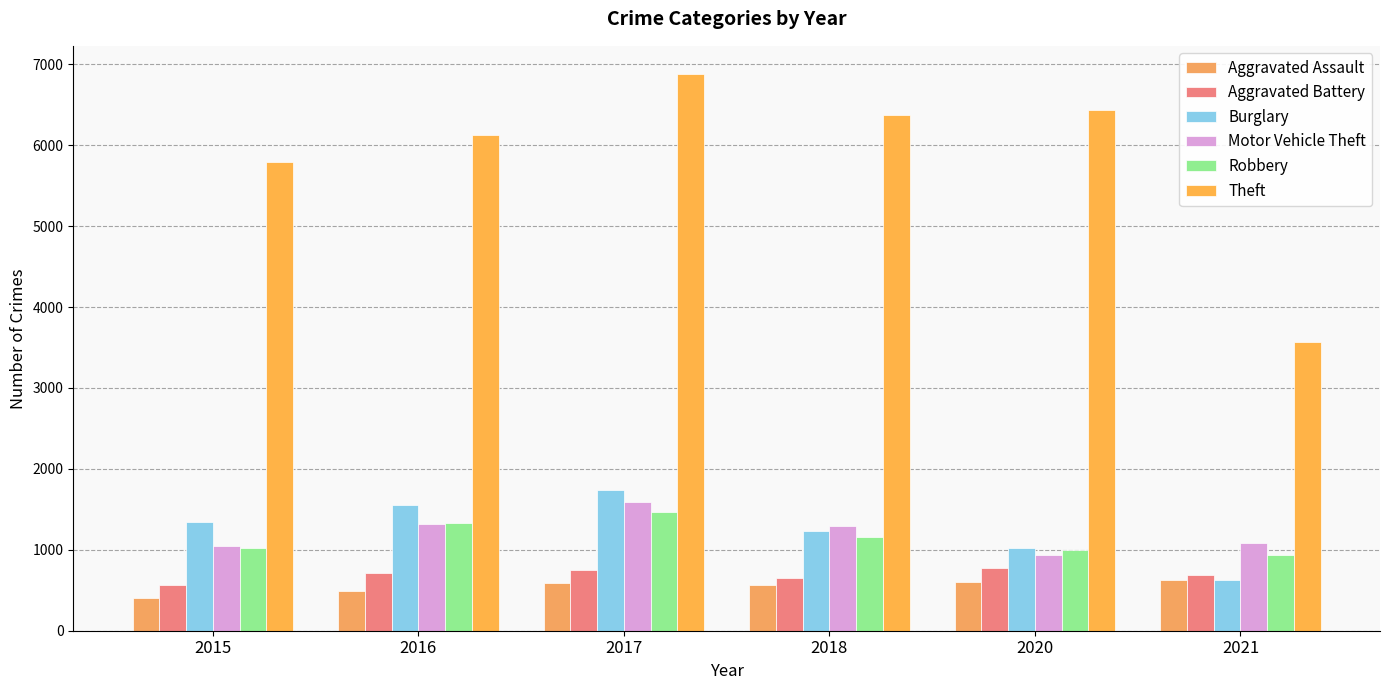

At which label does Aggravated Battery reach its peak?

2020